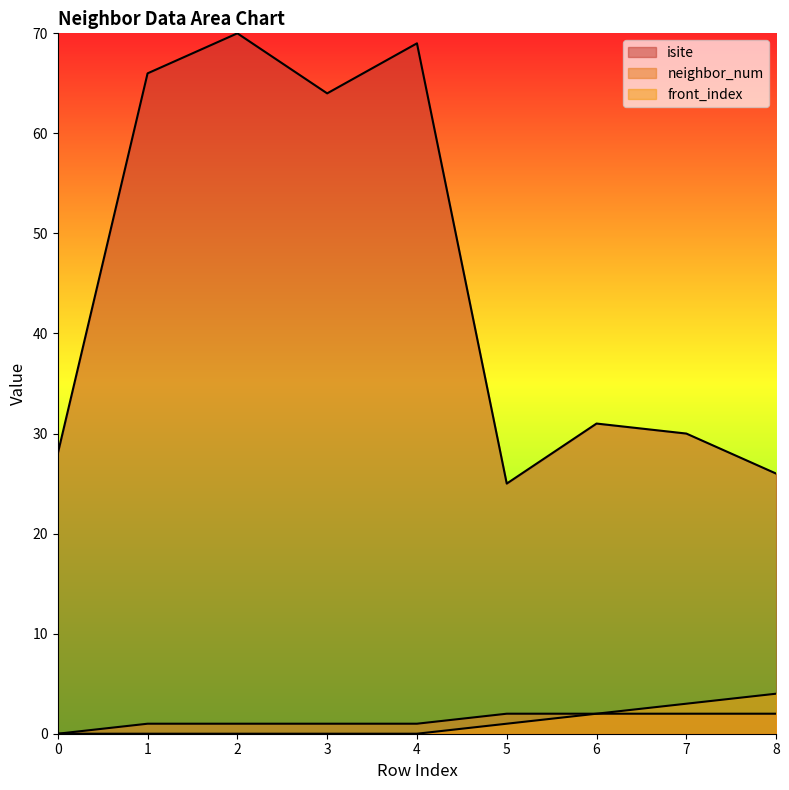

Is the value of neighbor_num at 4 greater than the value of front_index at 7?

No